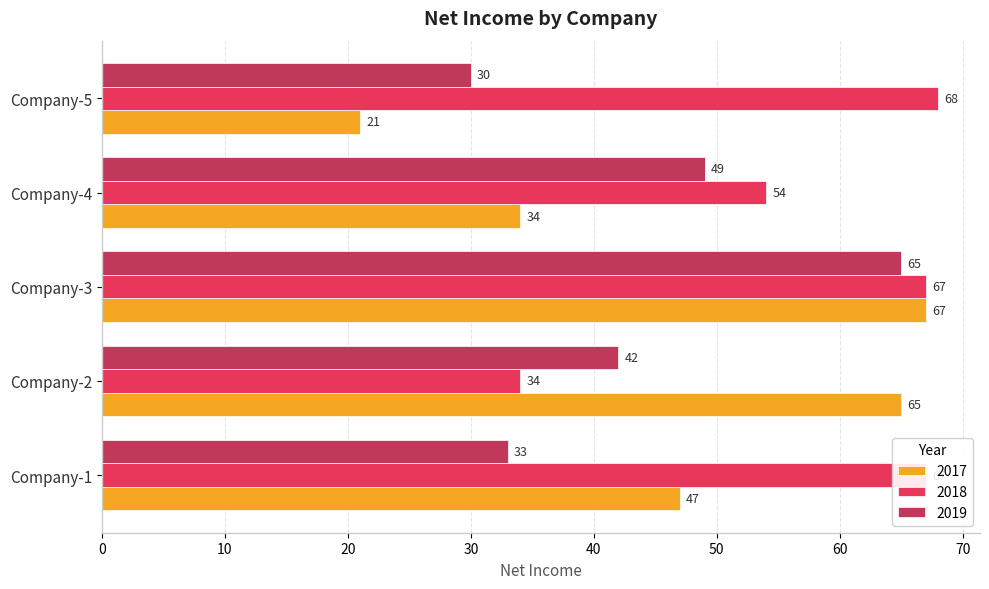

What is the spread (max minus min) of values at Company-1?

34